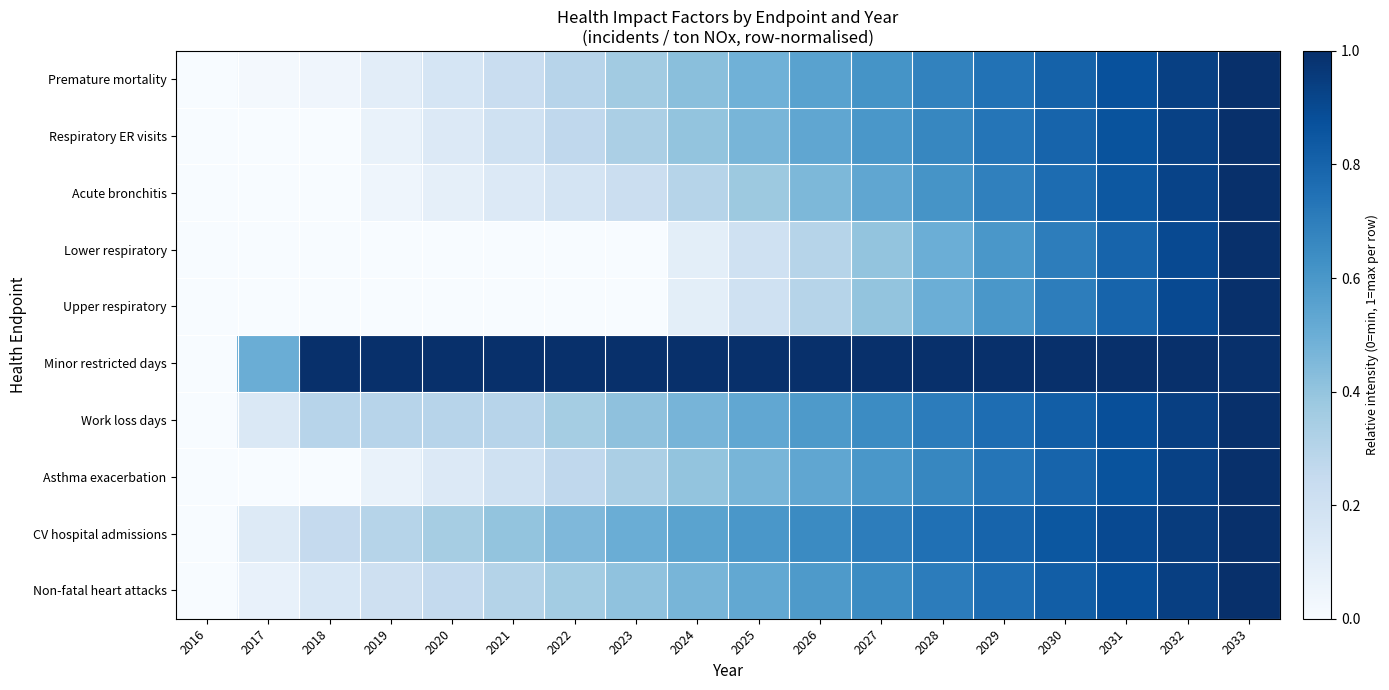

Reading left to right, extract all data points from this chart.

Premature mortality: 2016=0.0	2017=0.0	2018=0.0	2019=0.1	2020=0.2	2021=0.2	2022=0.3	2023=0.4	2024=0.4	2025=0.5	2026=0.6	2027=0.6	2028=0.7	2029=0.7	2030=0.8	2031=0.9	2032=0.9	2033=1.0
Respiratory ER visits: 2016=0.0	2017=0.0	2018=0.0	2019=0.1	2020=0.1	2021=0.2	2022=0.3	2023=0.3	2024=0.4	2025=0.5	2026=0.5	2027=0.6	2028=0.7	2029=0.7	2030=0.8	2031=0.9	2032=0.9	2033=1.0
Acute bronchitis: 2016=0.0	2017=0.0	2018=0.0	2019=0.0	2020=0.1	2021=0.1	2022=0.2	2023=0.2	2024=0.3	2025=0.4	2026=0.5	2027=0.5	2028=0.6	2029=0.7	2030=0.8	2031=0.8	2032=0.9	2033=1.0
Lower respiratory: 2016=0.0	2017=0.0	2018=0.0	2019=0.0	2020=0.0	2021=0.0	2022=0.0	2023=0.0	2024=0.1	2025=0.2	2026=0.3	2027=0.4	2028=0.5	2029=0.6	2030=0.7	2031=0.8	2032=0.9	2033=1.0
Upper respiratory: 2016=0.0	2017=0.0	2018=0.0	2019=0.0	2020=0.0	2021=0.0	2022=0.0	2023=0.0	2024=0.1	2025=0.2	2026=0.3	2027=0.4	2028=0.5	2029=0.6	2030=0.7	2031=0.8	2032=0.9	2033=1.0
Minor restricted days: 2016=0.0	2017=0.5	2018=1.0	2019=1.0	2020=1.0	2021=1.0	2022=1.0	2023=1.0	2024=1.0	2025=1.0	2026=1.0	2027=1.0	2028=1.0	2029=1.0	2030=1.0	2031=1.0	2032=1.0	2033=1.0
Work loss days: 2016=0.0	2017=0.1	2018=0.3	2019=0.3	2020=0.3	2021=0.3	2022=0.4	2023=0.4	2024=0.5	2025=0.5	2026=0.6	2027=0.6	2028=0.7	2029=0.8	2030=0.8	2031=0.9	2032=0.9	2033=1.0
Asthma exacerbation: 2016=0.0	2017=0.0	2018=0.0	2019=0.1	2020=0.1	2021=0.2	2022=0.3	2023=0.3	2024=0.4	2025=0.5	2026=0.5	2027=0.6	2028=0.7	2029=0.7	2030=0.8	2031=0.9	2032=0.9	2033=1.0
CV hospital admissions: 2016=0.0	2017=0.1	2018=0.3	2019=0.3	2020=0.4	2021=0.4	2022=0.5	2023=0.5	2024=0.6	2025=0.6	2026=0.7	2027=0.7	2028=0.8	2029=0.8	2030=0.9	2031=0.9	2032=1.0	2033=1.0
Non-fatal heart attacks: 2016=0.0	2017=0.1	2018=0.2	2019=0.2	2020=0.3	2021=0.3	2022=0.4	2023=0.4	2024=0.5	2025=0.5	2026=0.6	2027=0.6	2028=0.7	2029=0.8	2030=0.8	2031=0.9	2032=0.9	2033=1.0